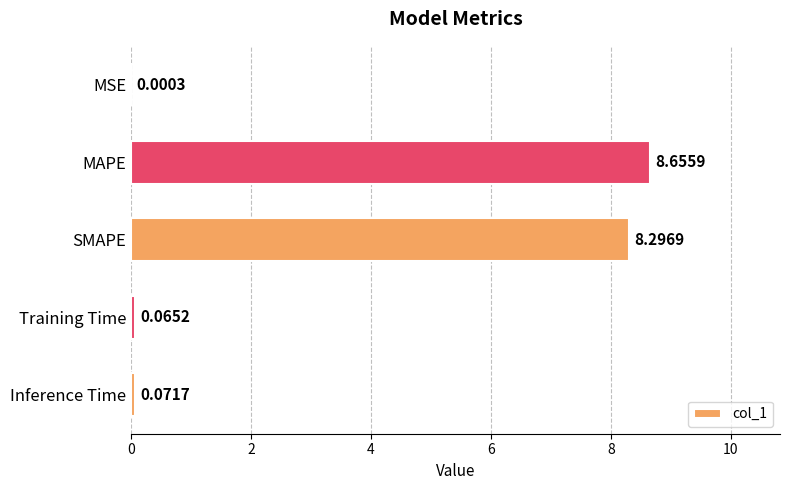

Between MSE and Training Time, which is larger?

Training Time